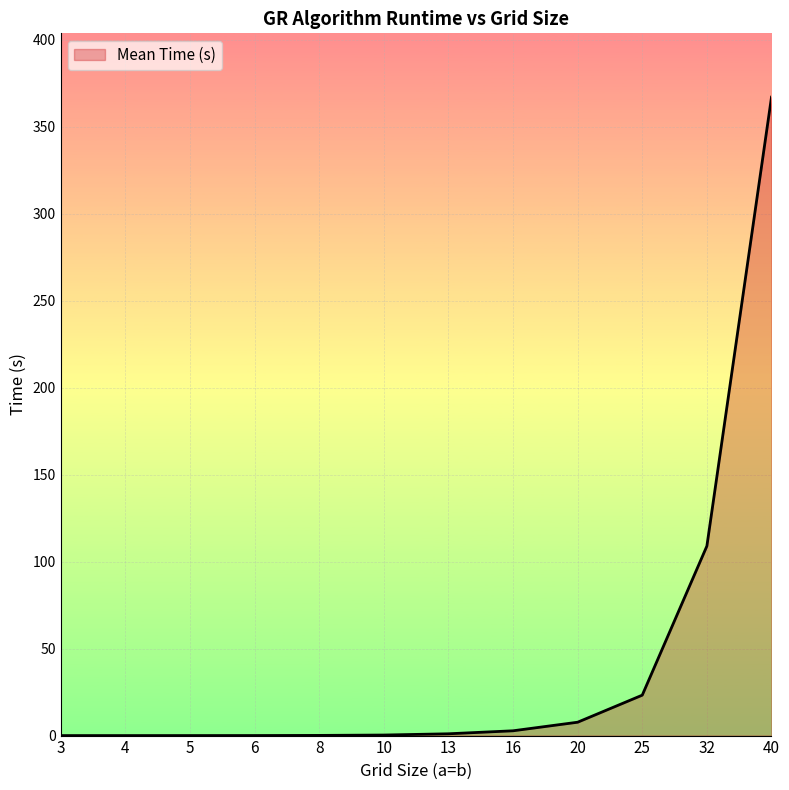

What is the difference between the maximum and minimum values?

366.9